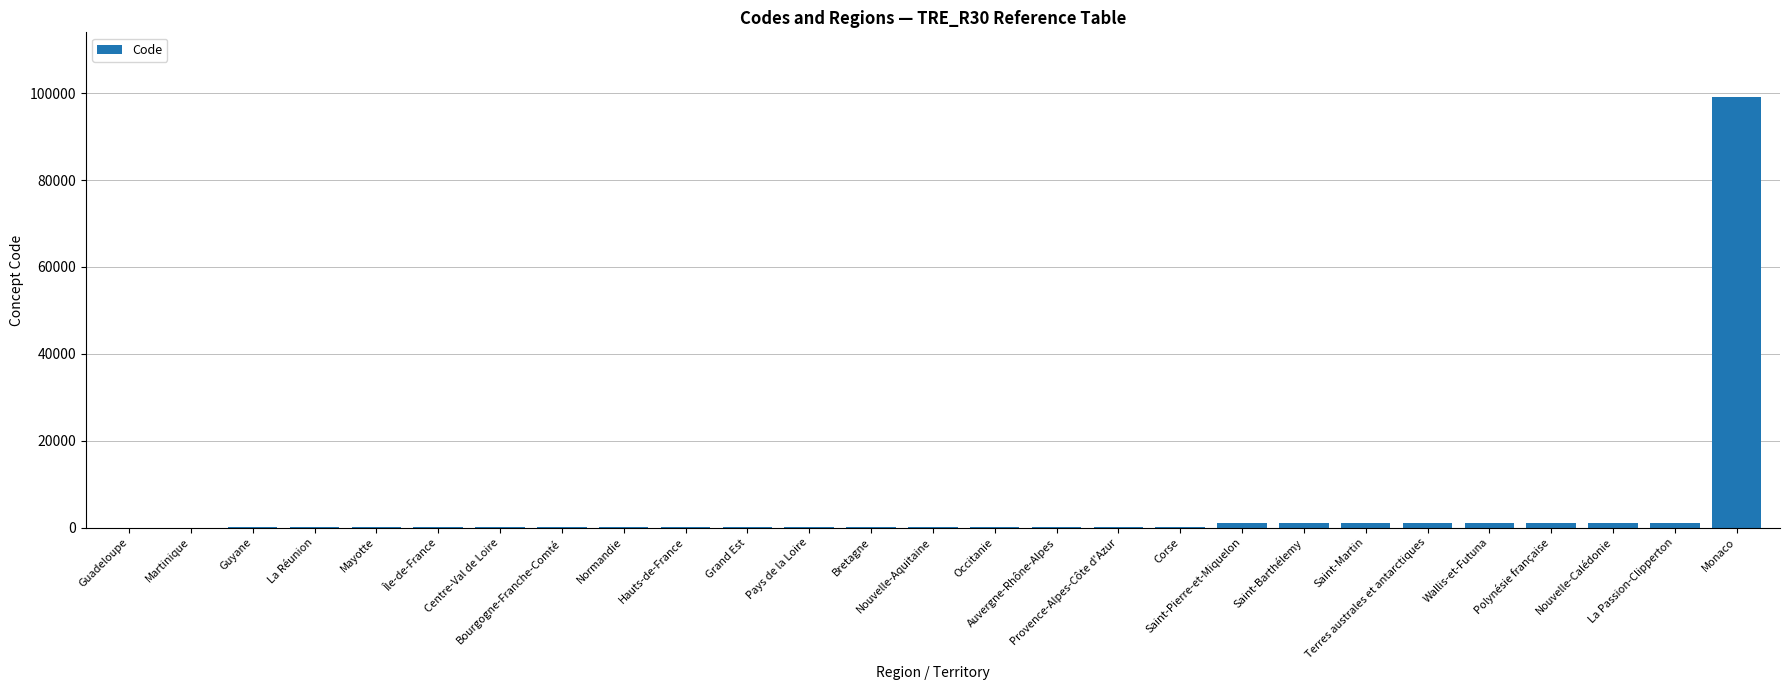

What is the greatest value displayed?

99138